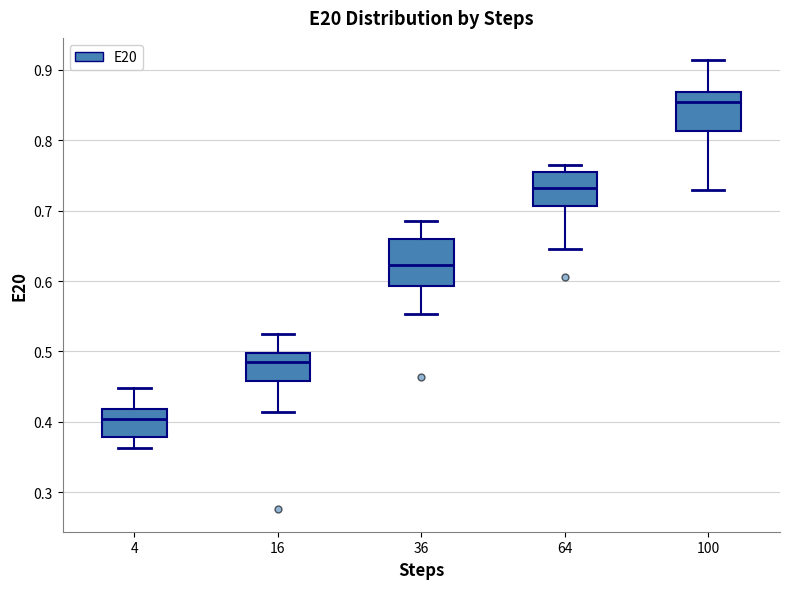

Where does the median line of the box at x = 100 sit on the y-axis? The values are not printed on the chart, so give them approximately, as read against the axis.

0.85